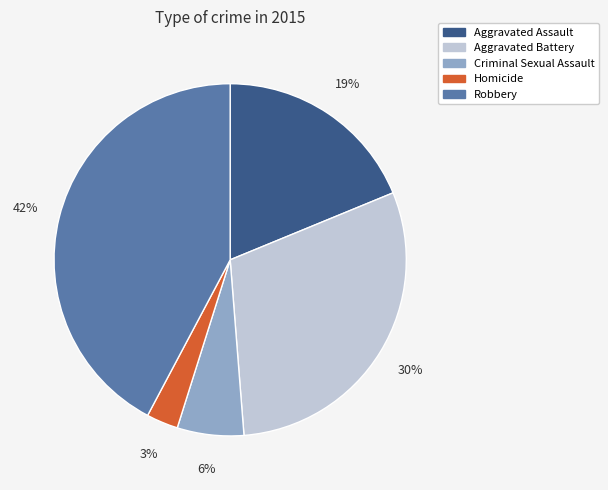

Which slice is the smallest?

Homicide